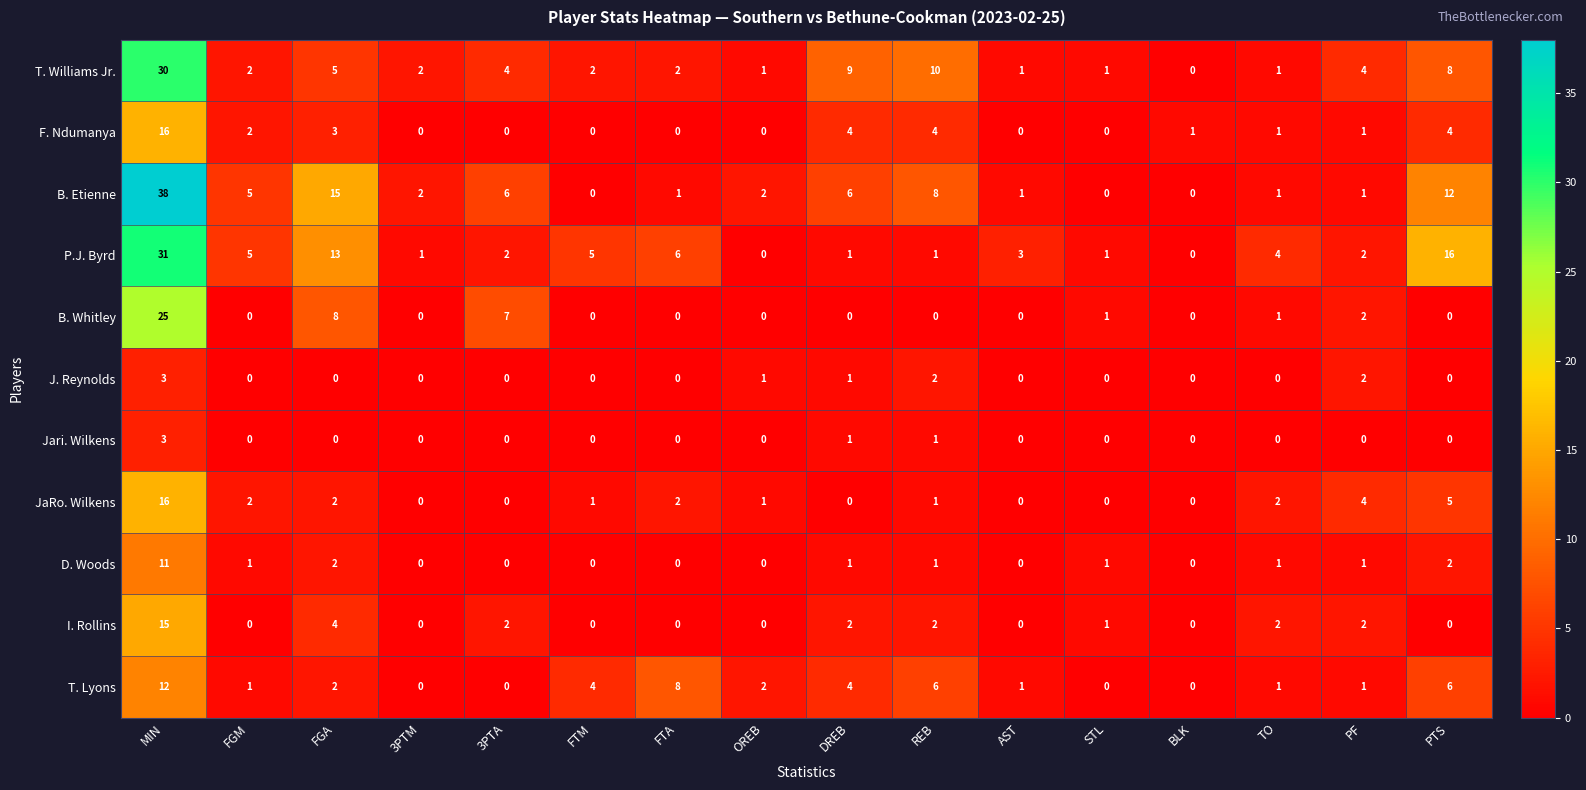

Between FTM and BLK, which series saw the biggest shift?

P.J. Byrd